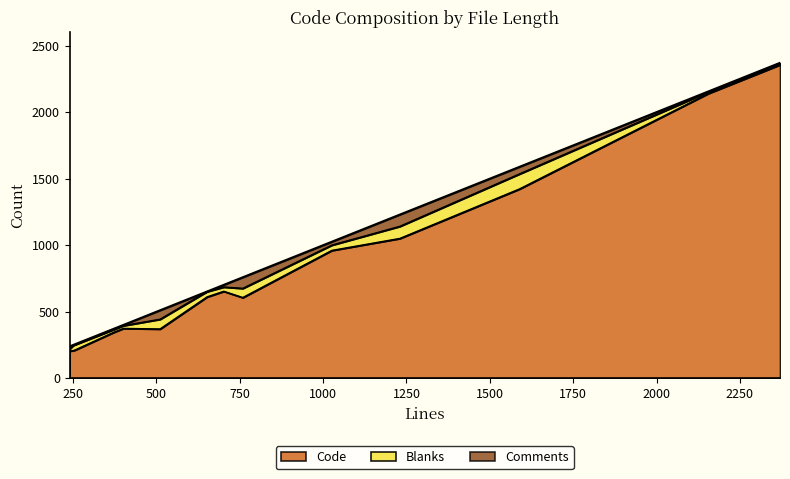

How many lines are shown in the chart?

3